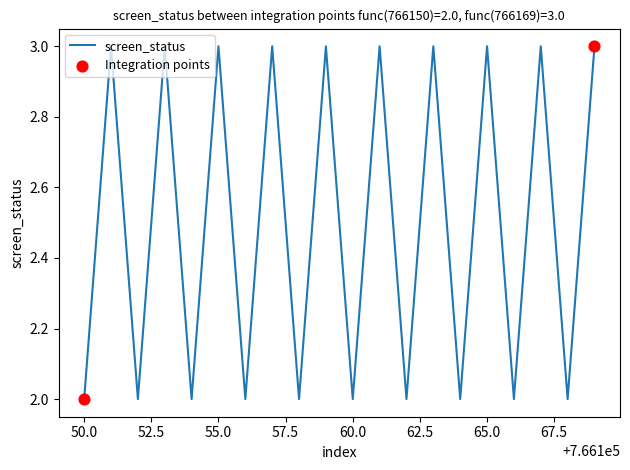

What is the greatest value displayed?

3